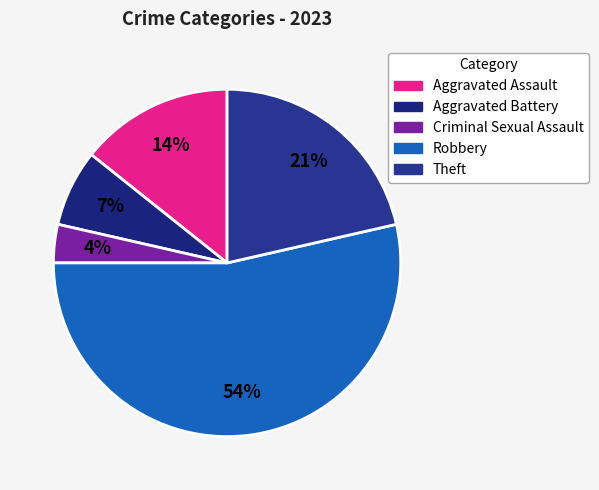

To the nearest percent, what is the average slice percentage?

20%